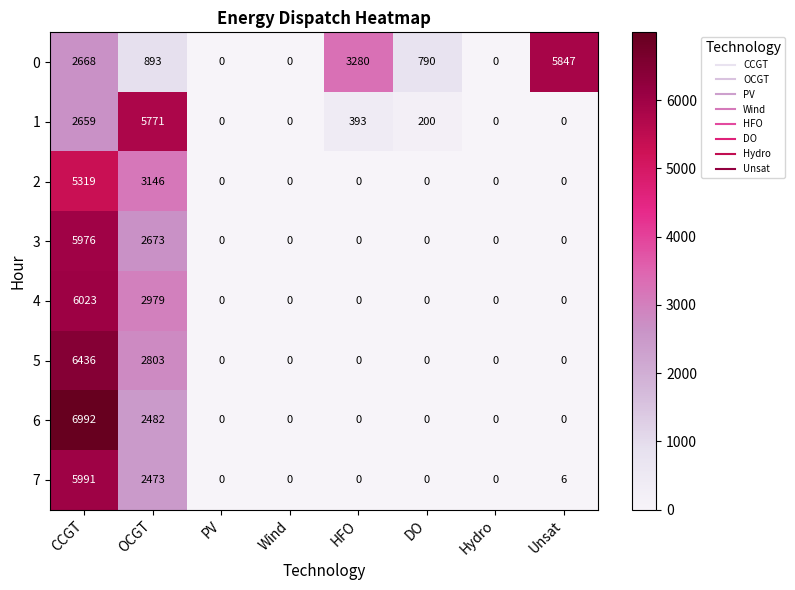

Which series has the widest spread of values?

6